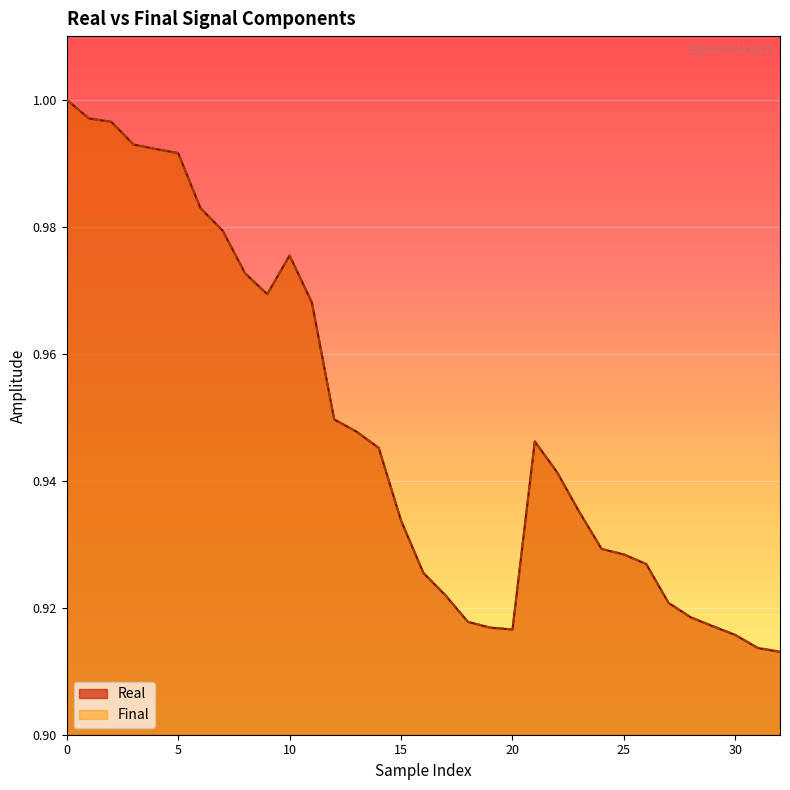

What is the minimum value shown in the chart?

0.9